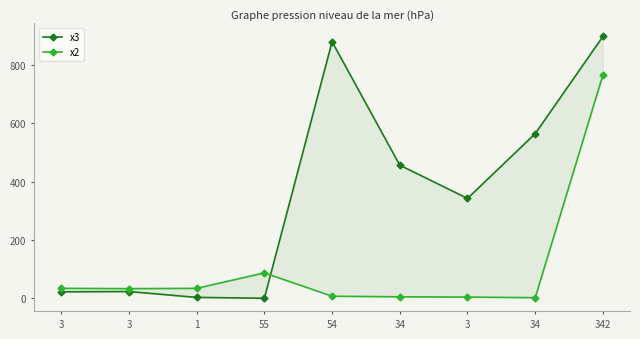

What is the average value of the x3 series?

354